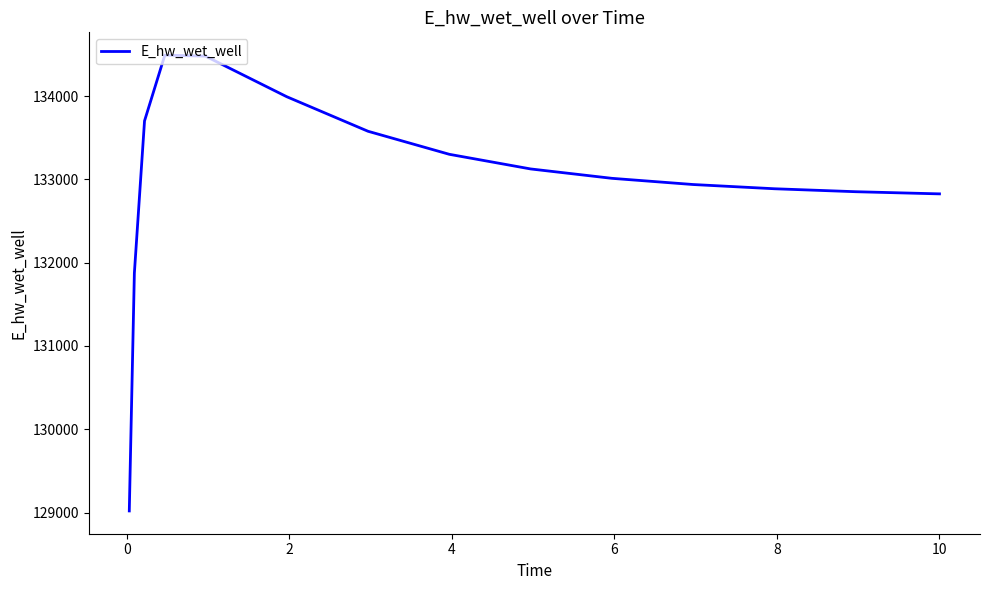

What is the difference between the maximum and minimum values?

5471.6